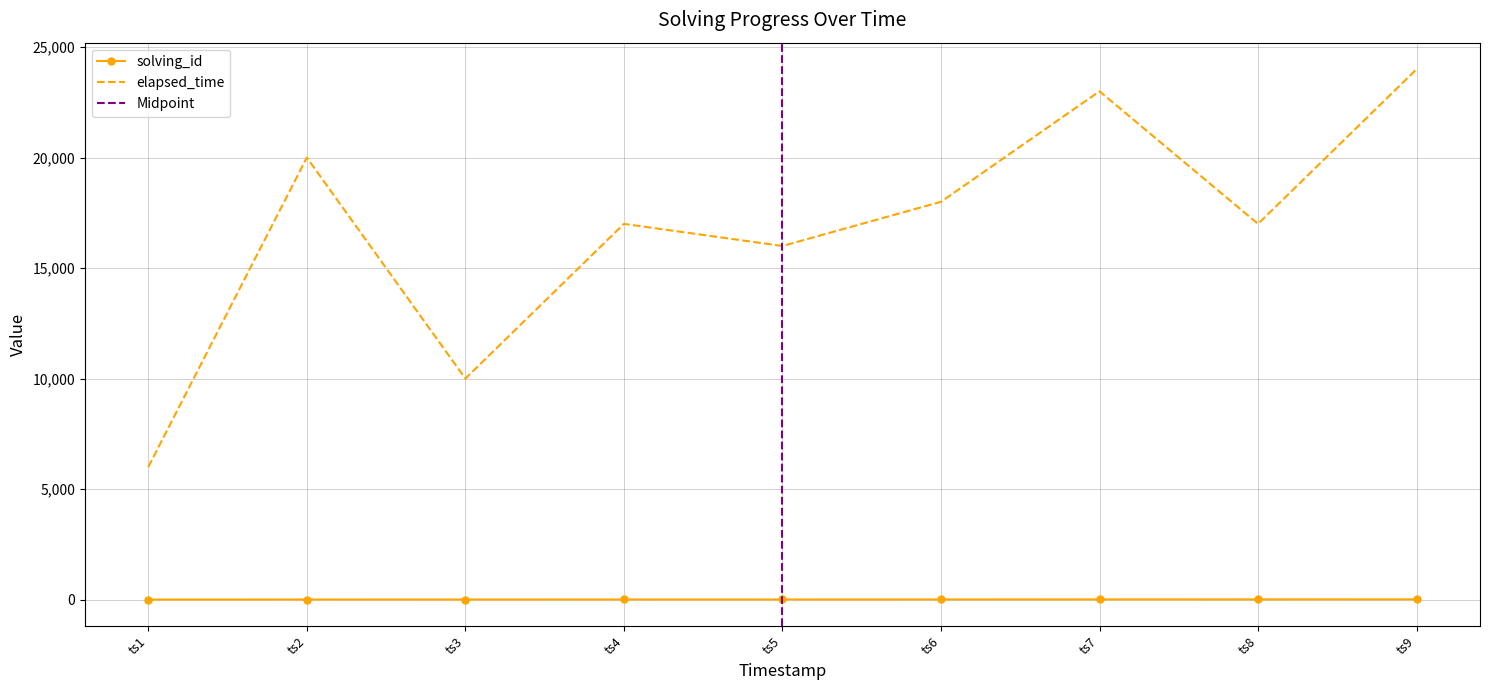

True or false: solving_id and elapsed_time cross at least once.

False